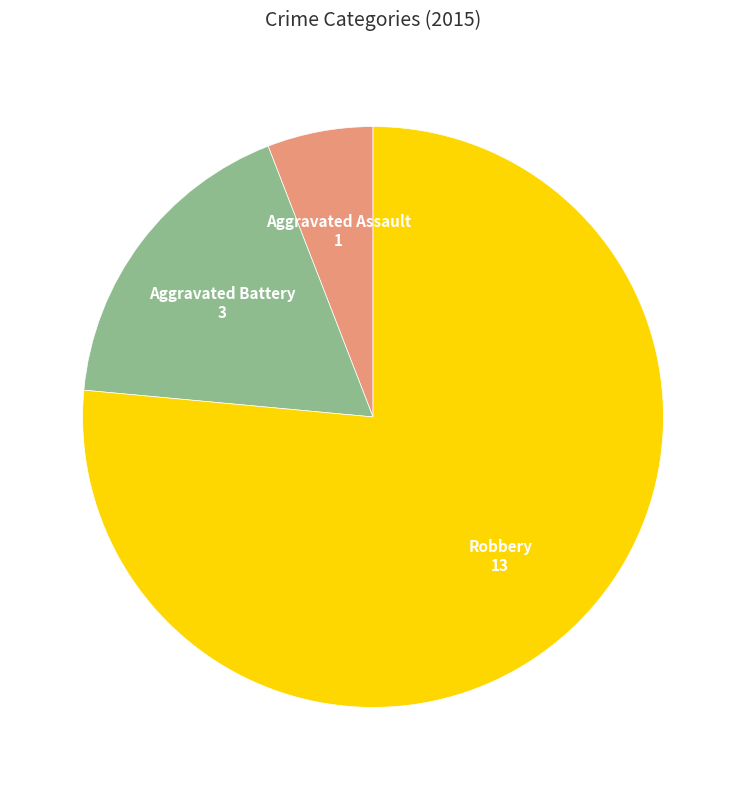

What is the smallest slice in the pie chart?

Aggravated Assault